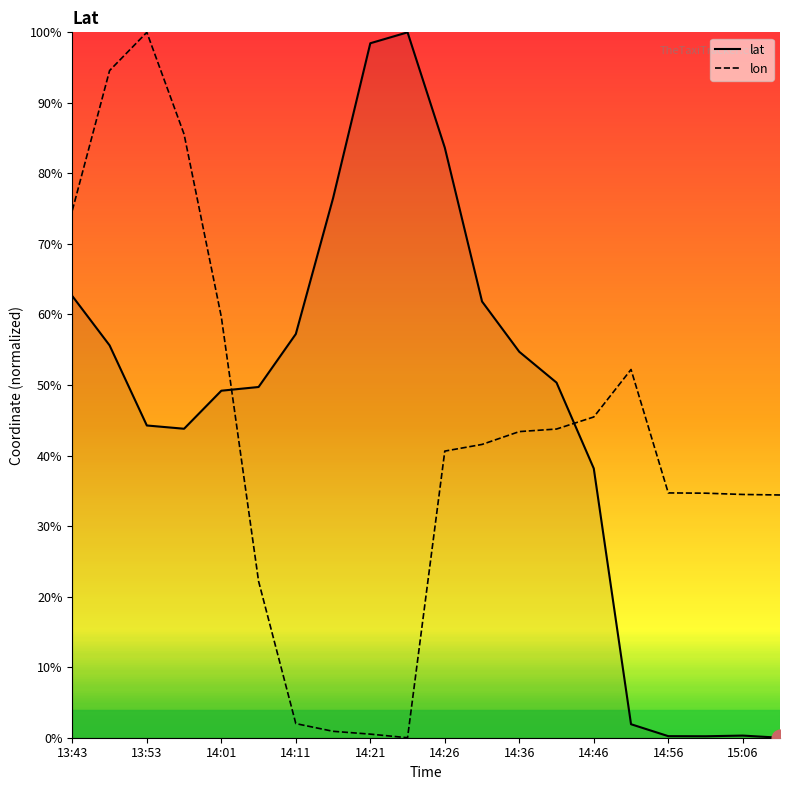

Rank the series by their average value, from lowest to highest.

lon, lat